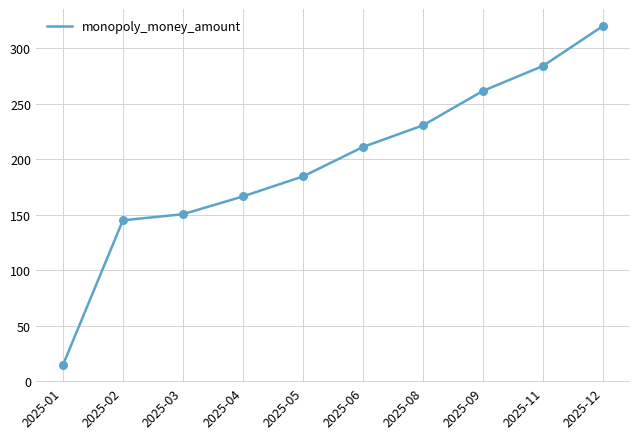

Approximately how many times larger is the value at 2025-04 compared to 2025-01?

11.5